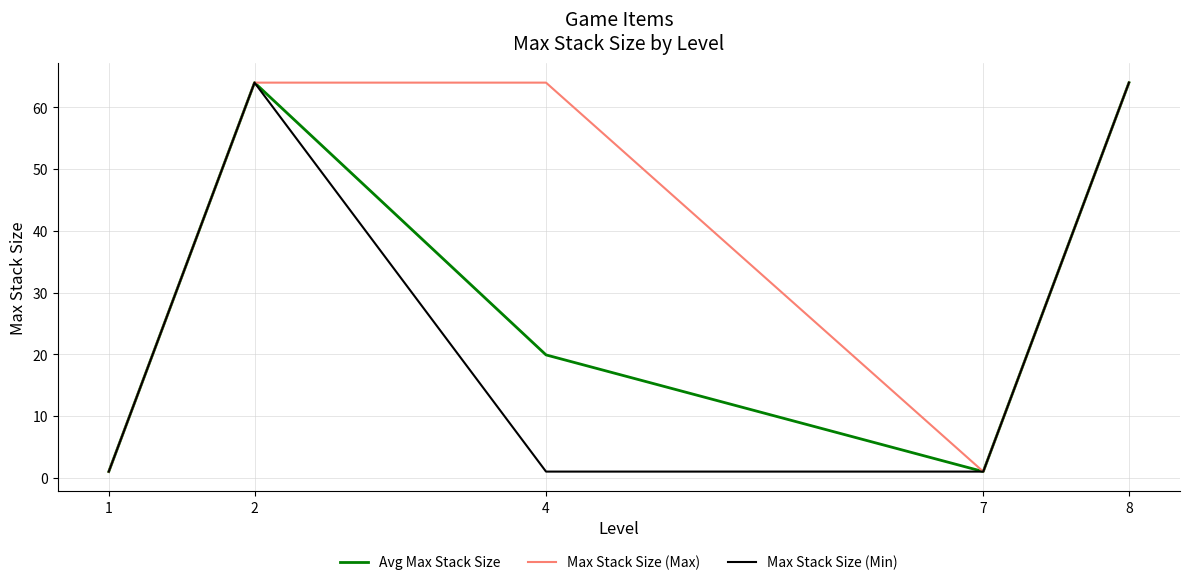

List the series in order of their overall mean, highest first.

Max Stack Size (Max), Avg Max Stack Size, Max Stack Size (Min)